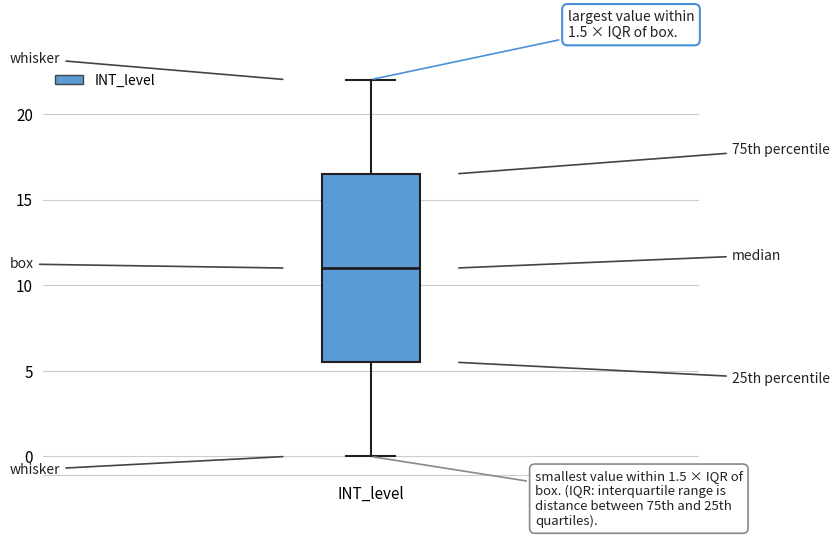

Transcribe this box plot: give where the median line is, the range the box spans, and where the two whiskers end, as read against the y-axis. The values are not printed on the chart, so give them approximately, as read against the axis.

median 11.0, box 5.5 to 16.5, whiskers 0.0 to 22.0